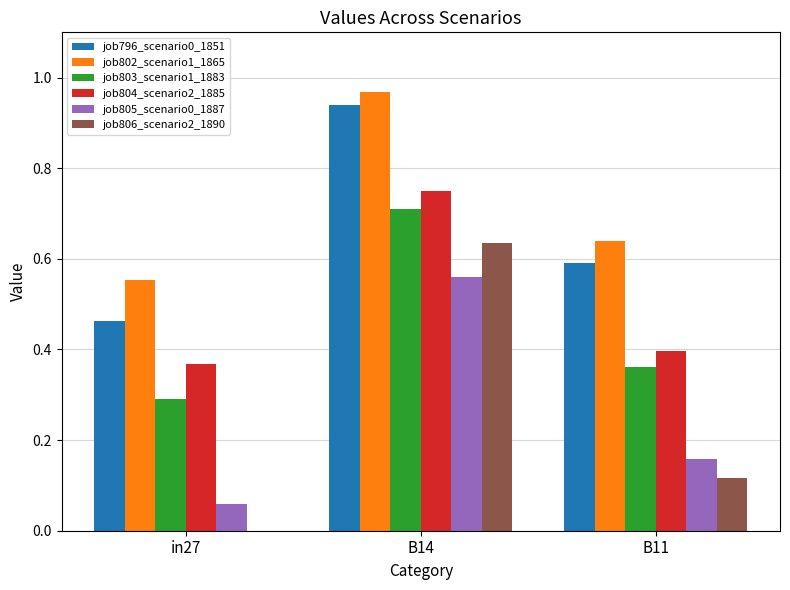

How many groups of bars are there?

3